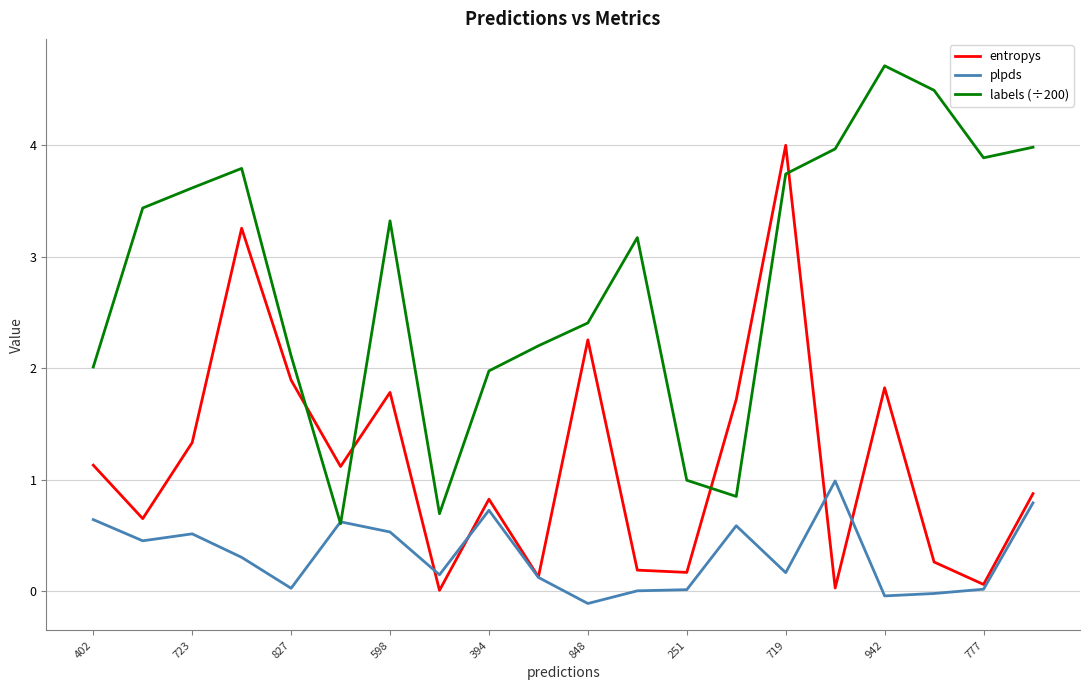

What is the maximum value for entropys?

4.0